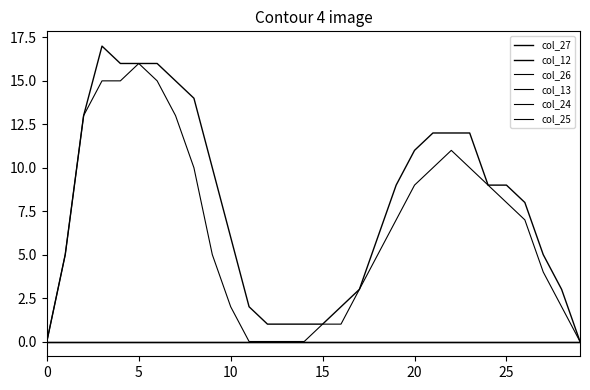

What is the difference between the maximum and minimum values in the col_13 series?

16